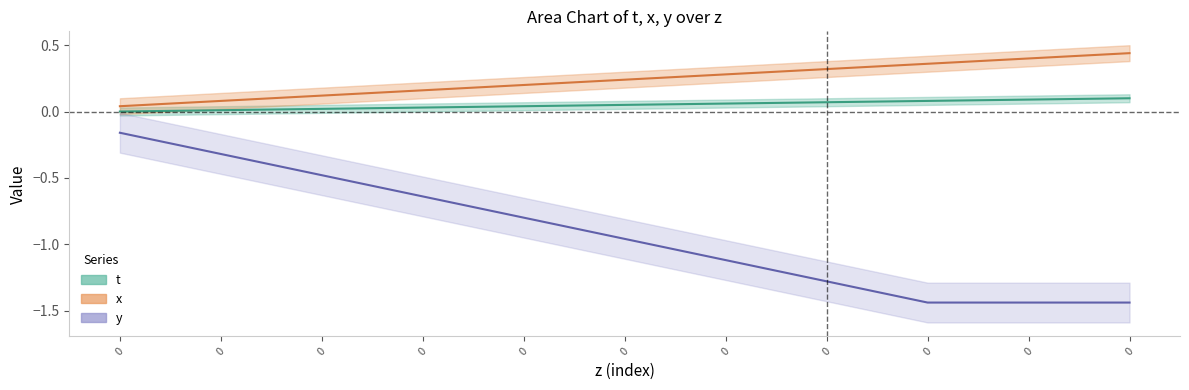

The x series shows 0.1 at 0. True or false?

True